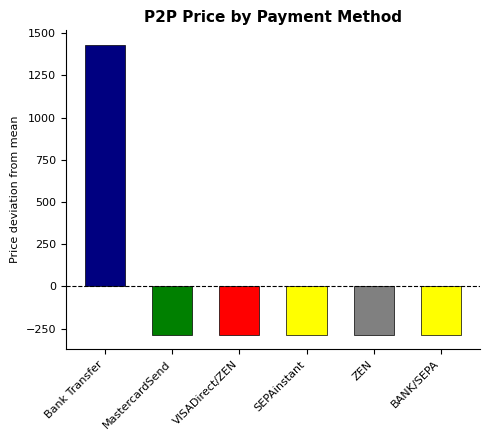

What is the sum of the values at MastercardSend and VISADirect/ZEN?

-572.3